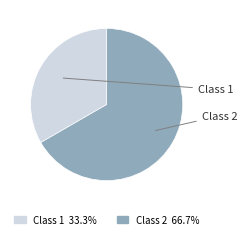

Is there a majority slice in this chart?

Yes